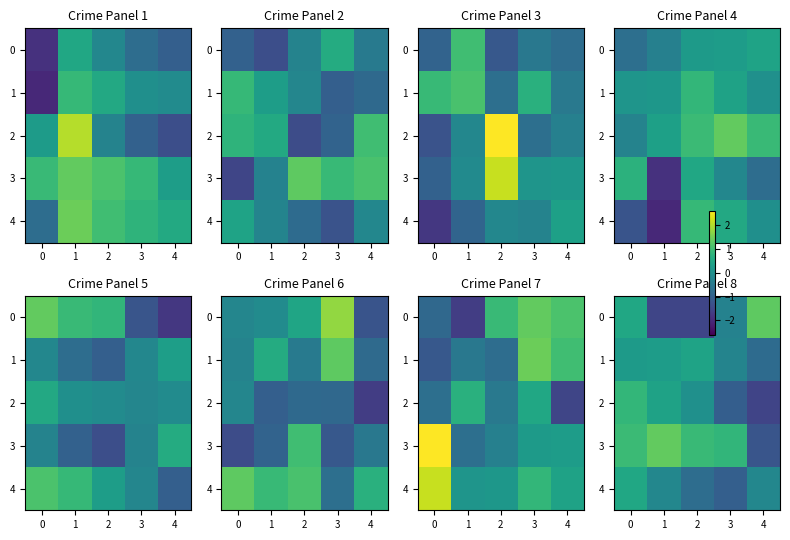

What is the difference between the highest and lowest values at 2?

2.4